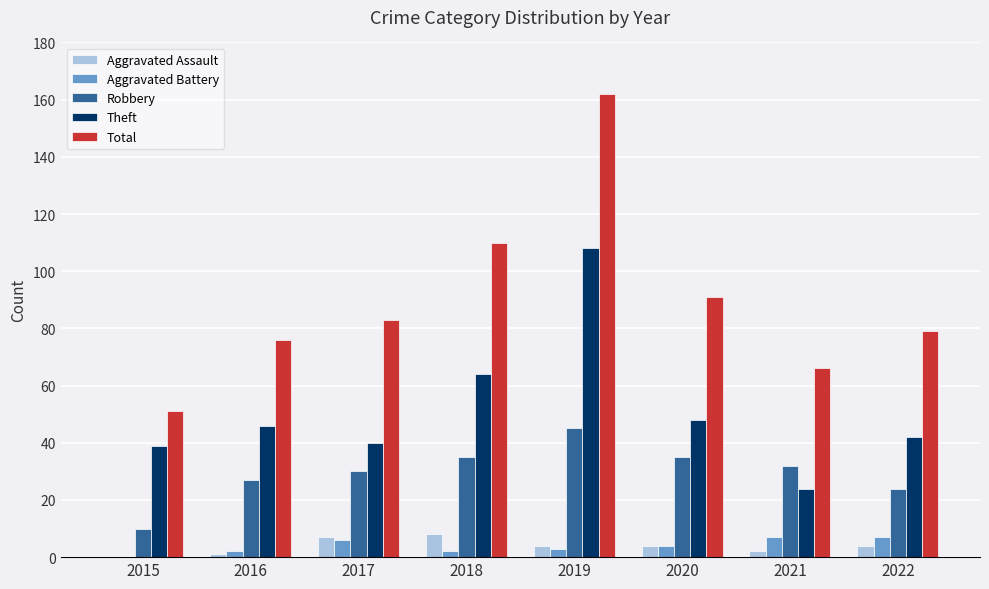

What is the greatest value displayed?

162